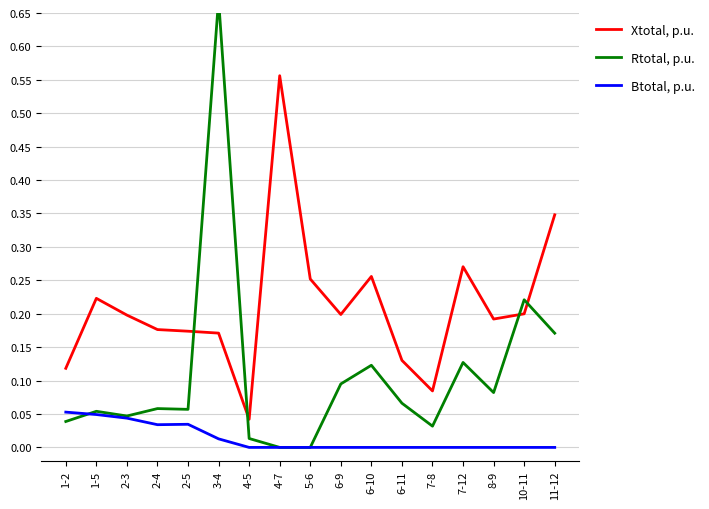

In Xtotal, p.u., how many points are lower than both neighbors (excluding endpoints)?

4